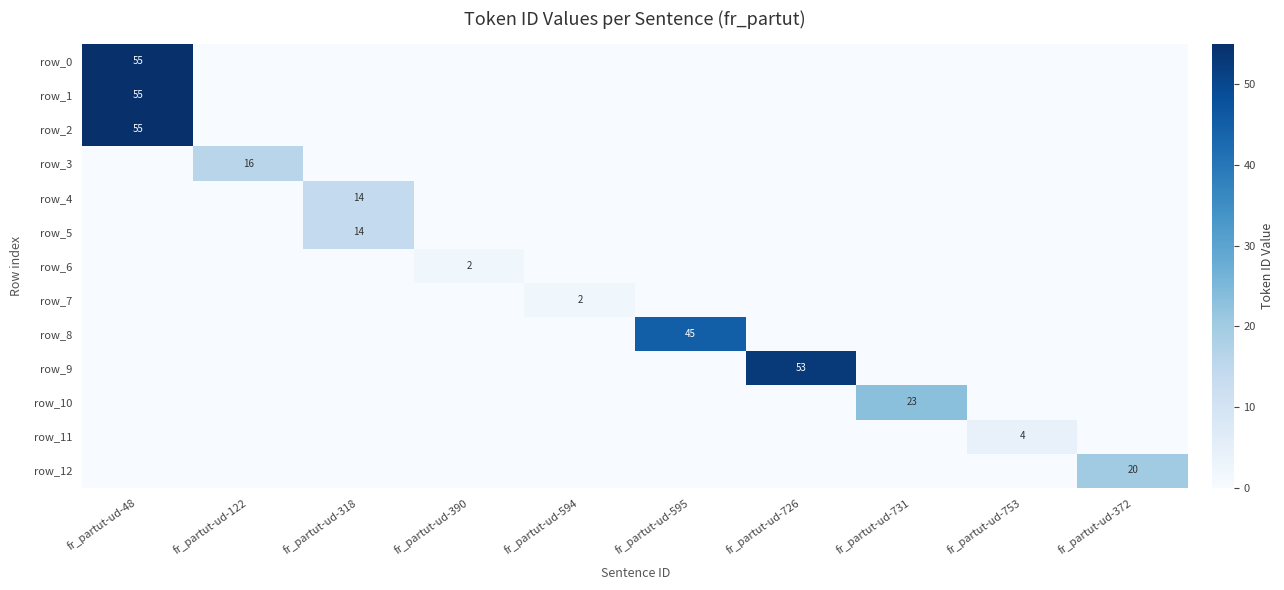

At how many categories does at least one series exceed 39?

3